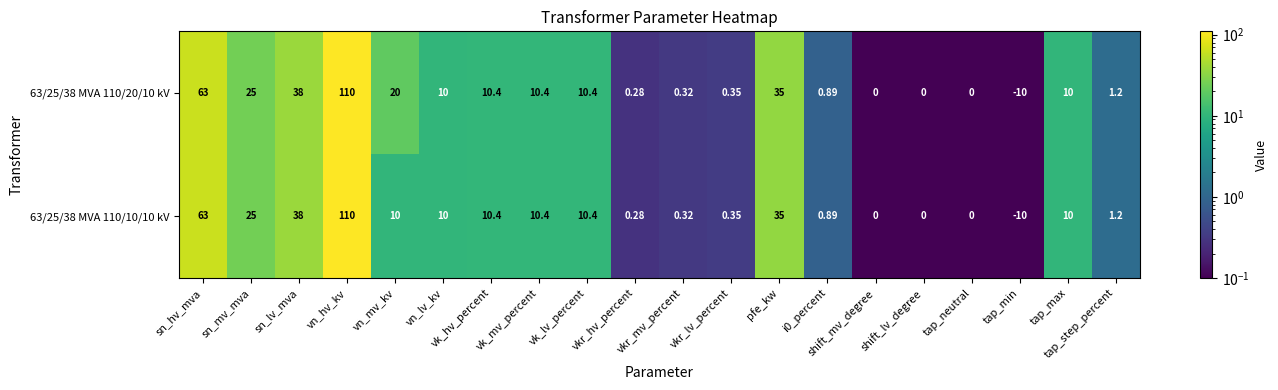

Is the value of 63/25/38 MVA 110/10/10 kV at vn_hv_kv greater than the value of 63/25/38 MVA 110/20/10 kV at pfe_kw?

Yes